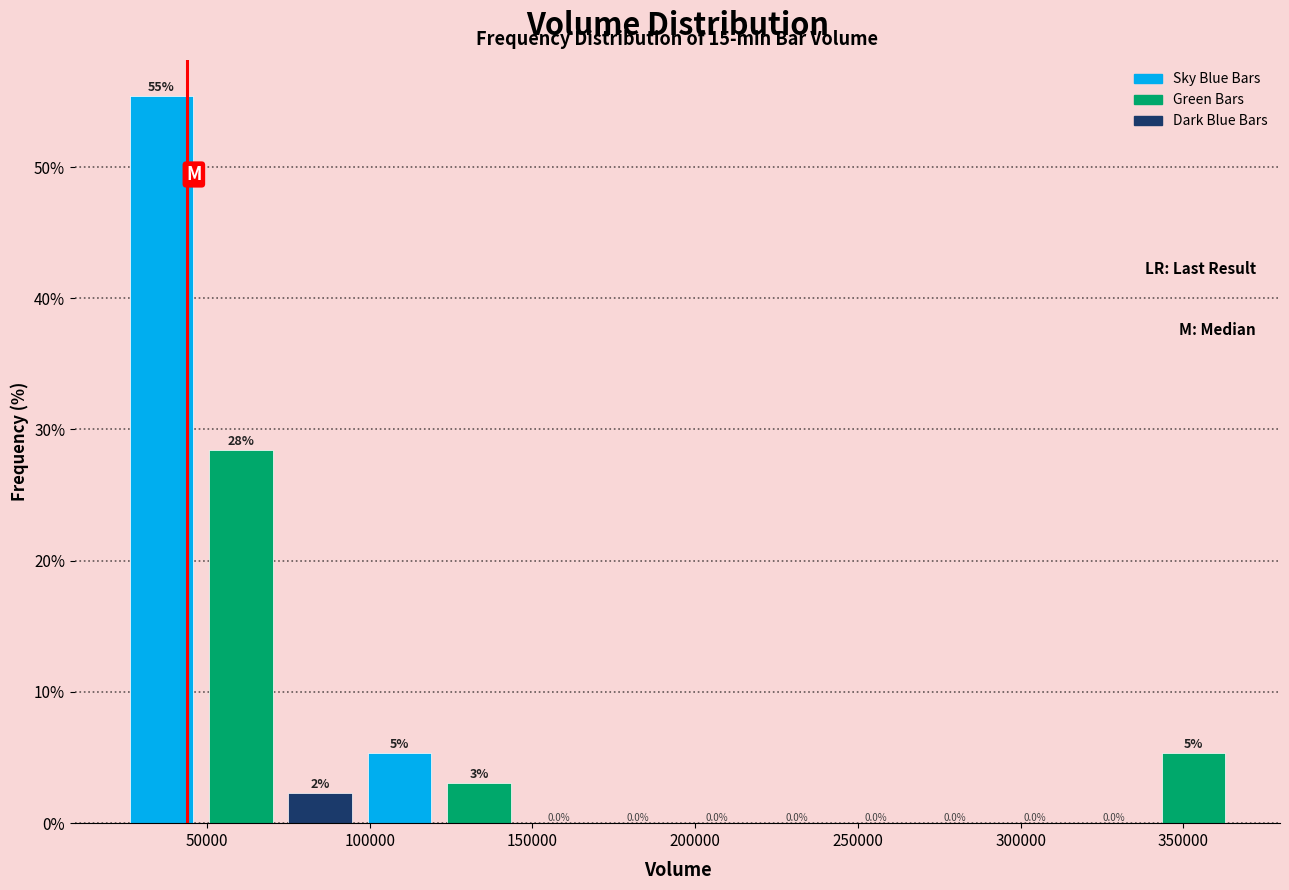

Which range on the x-axis has the tallest bar?

25000 to 50000